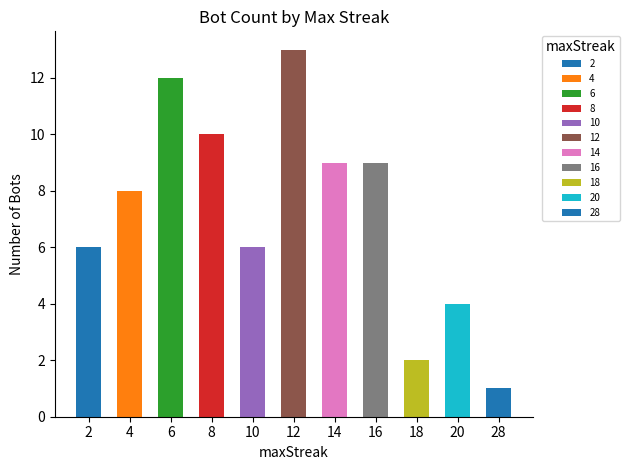

Which has a higher value, 20 or 14?

14